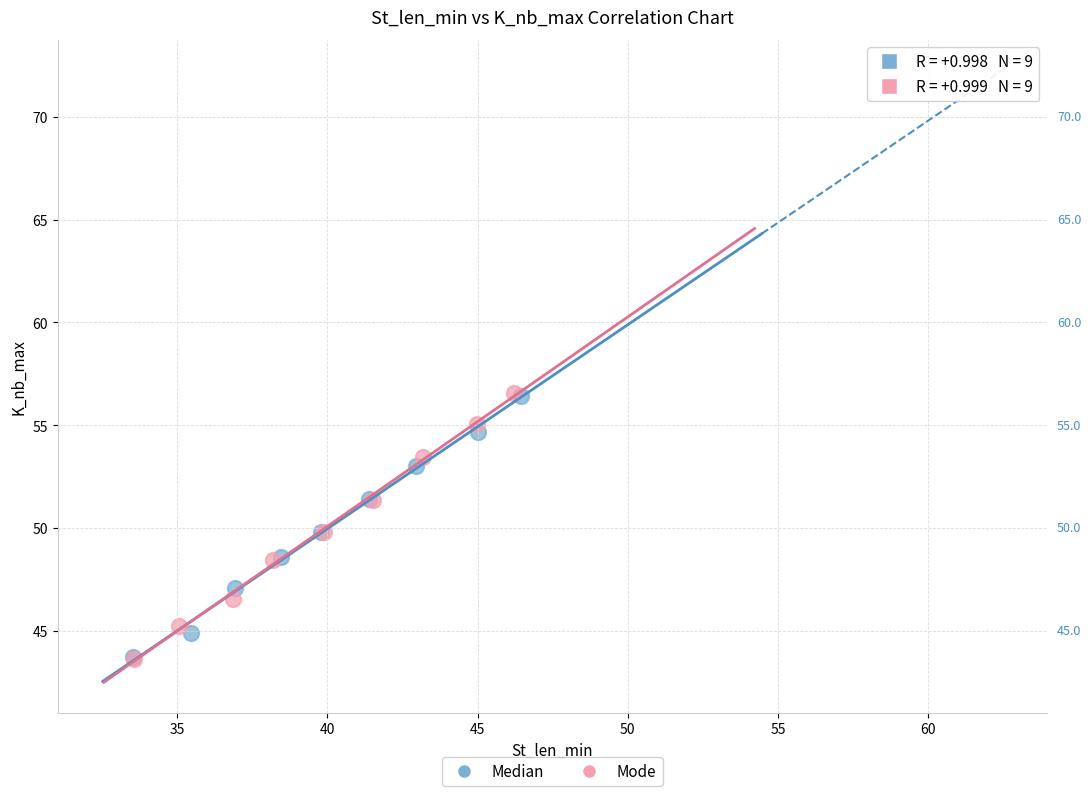

Which series has the largest Y range (max minus min)?

Mode